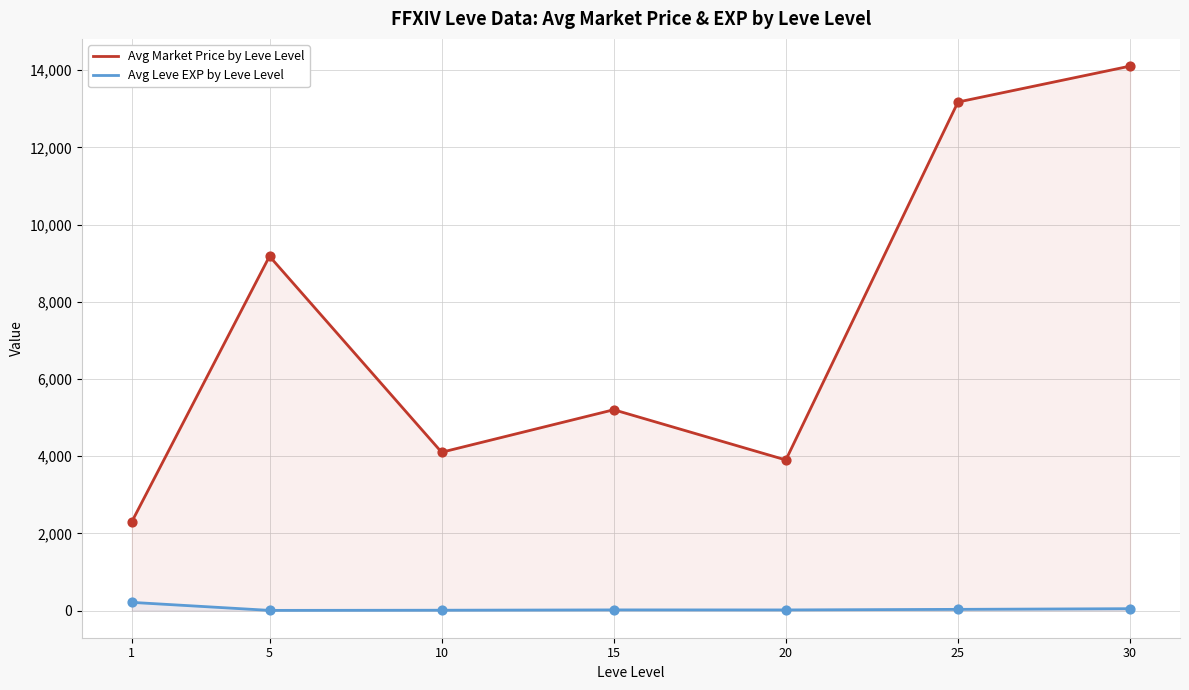

Which series reaches the maximum Y coordinate?

Avg Market Price by Leve Level